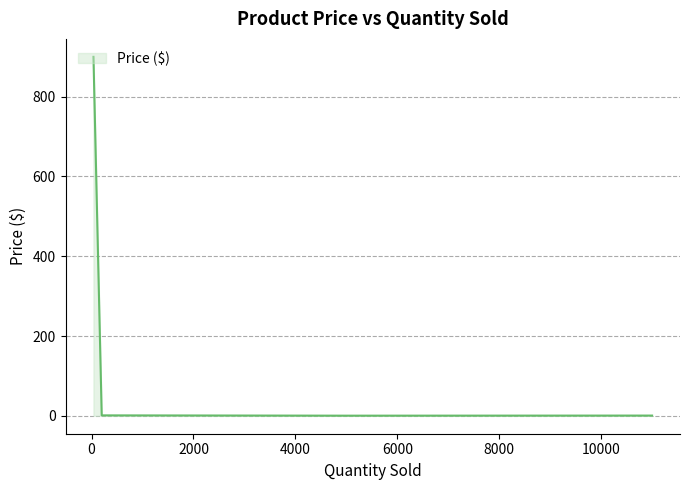

What is the sum of all values?

901.8